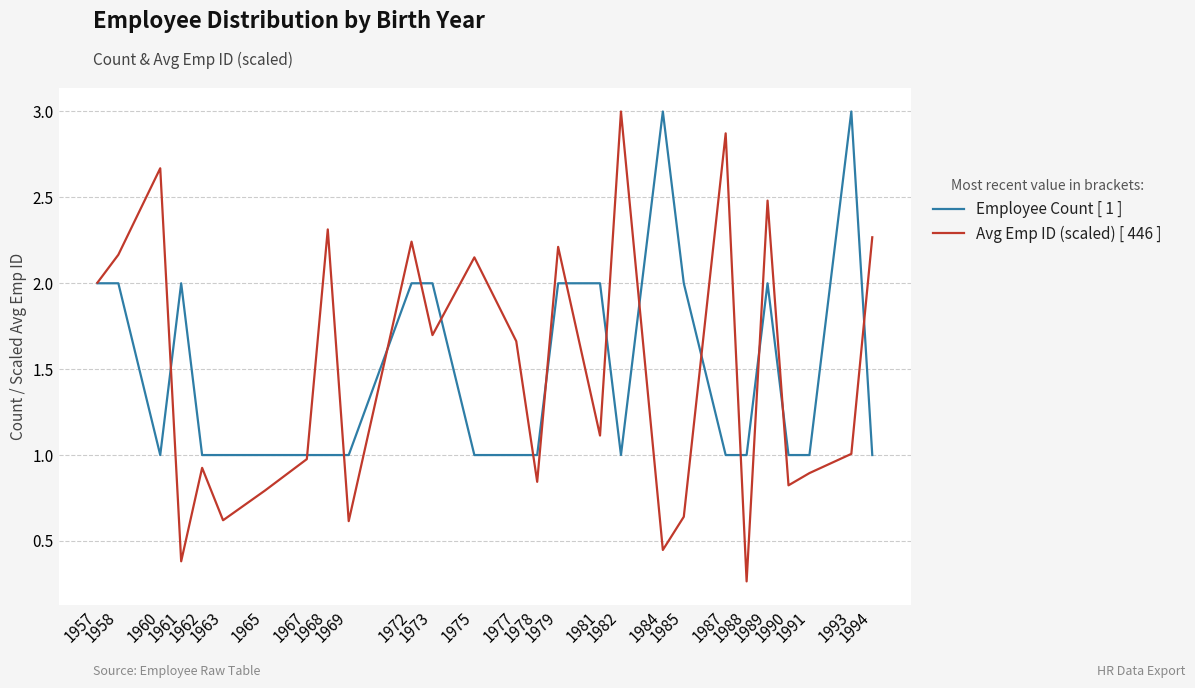

What are all the series names shown in the legend?

Employee Count [ 1 ], Avg Emp ID (scaled) [ 446 ]